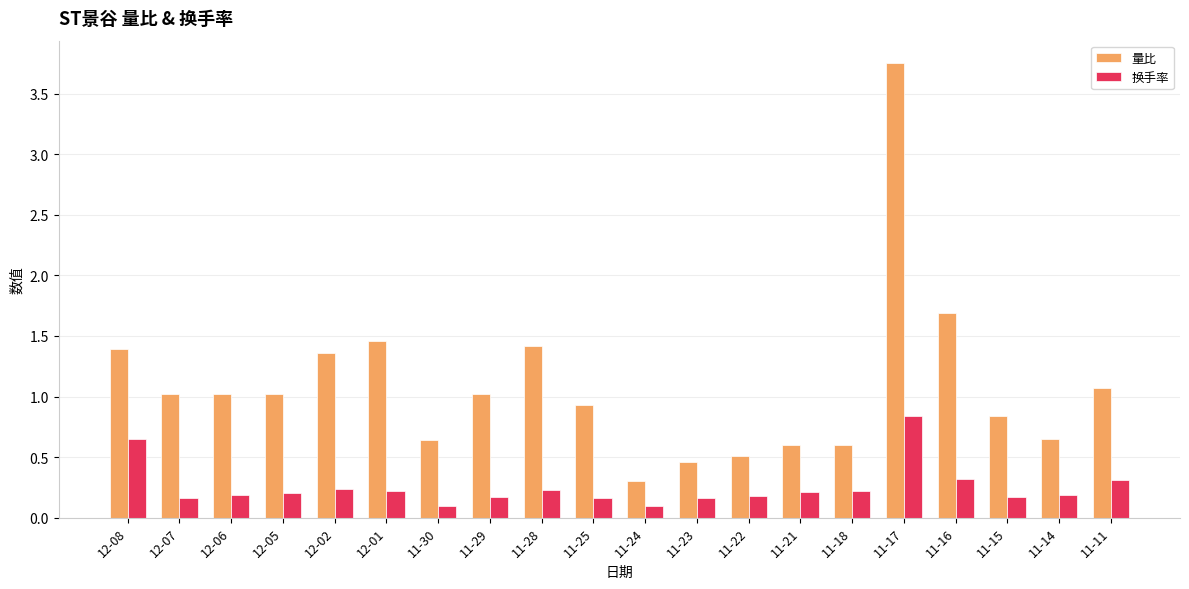

Read the 换手率 value at 11-11.

0.3